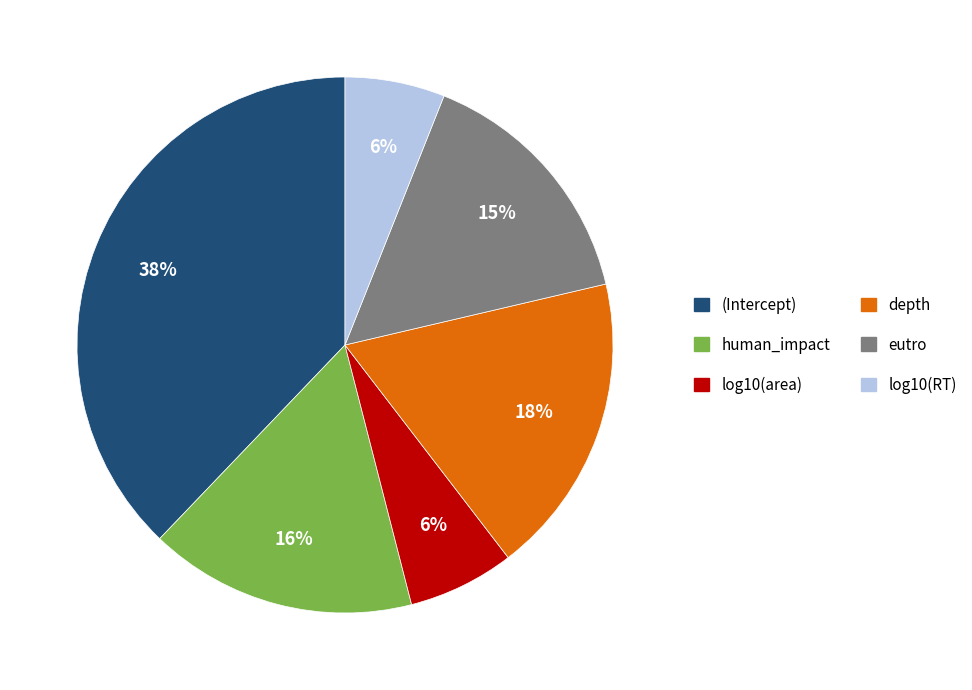

Combined, do (Intercept) and human_impact account for over 50%?

Yes